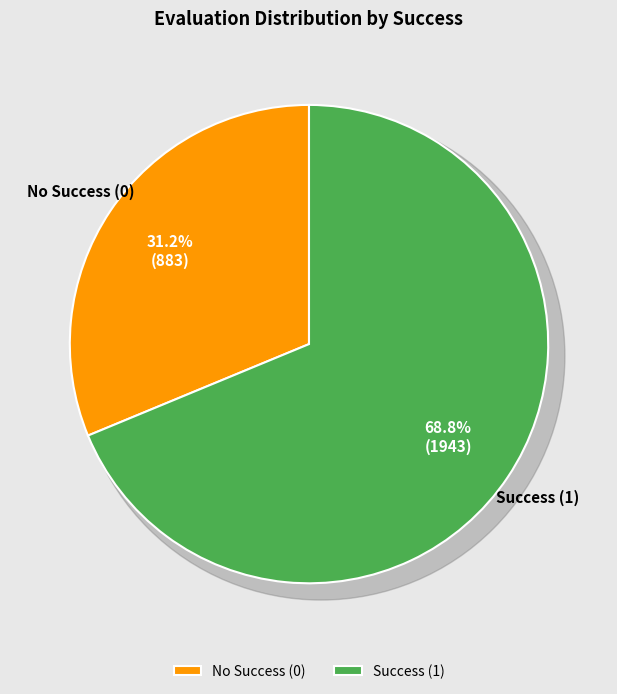

What is the largest slice in the pie chart?

1